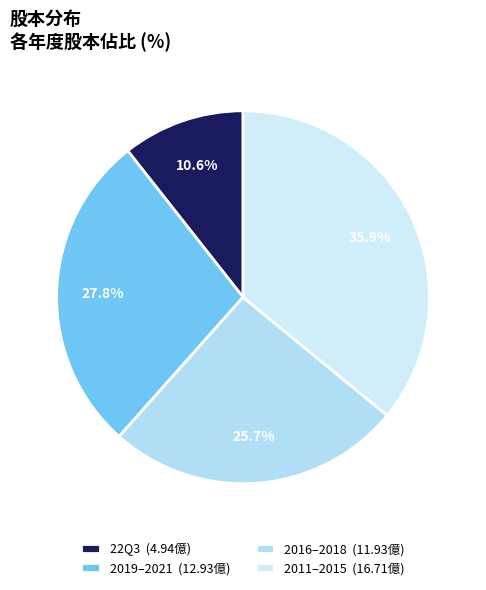

Rank the categories by value from highest to lowest.

2011–2015 (16.71億), 2019–2021 (12.93億), 2016–2018 (11.93億), 22Q3 (4.94億)